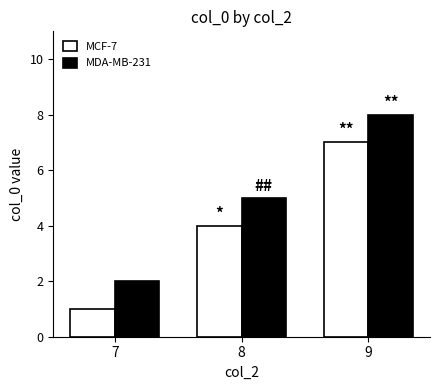

What are all the series names shown in the legend?

MCF-7, MDA-MB-231